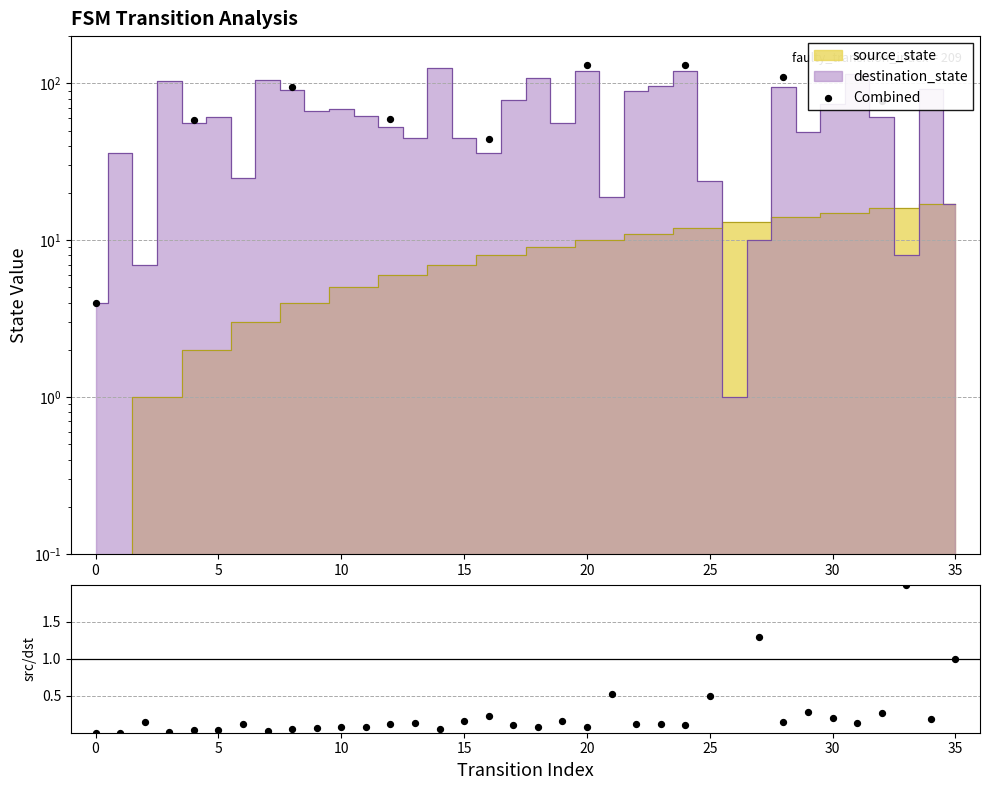

At which category is the sum across all series the highest?

14